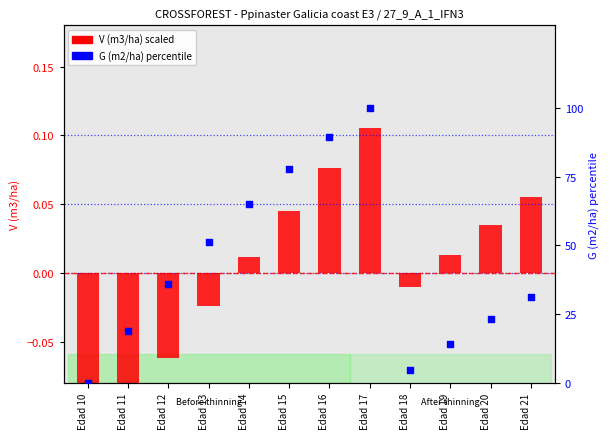

Is the value of G (m2/ha) percentile at Edad 14 greater than the value of V (m3/ha) scaled at Edad 14?

Yes